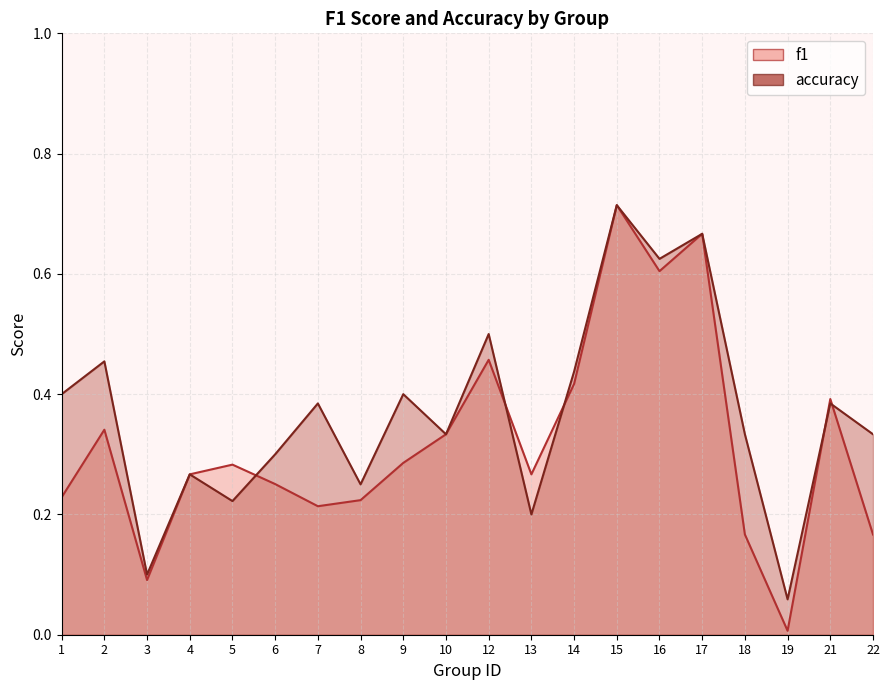

What is the value of the f1 point at the 5th from the left?

0.3